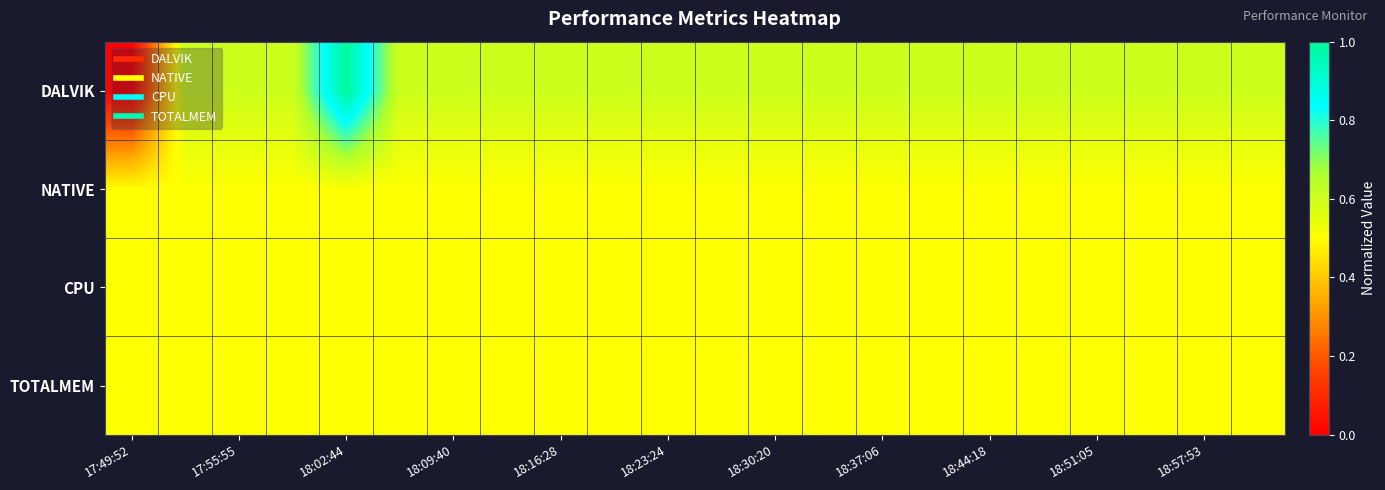

What is the maximum value shown in the chart?

1.0